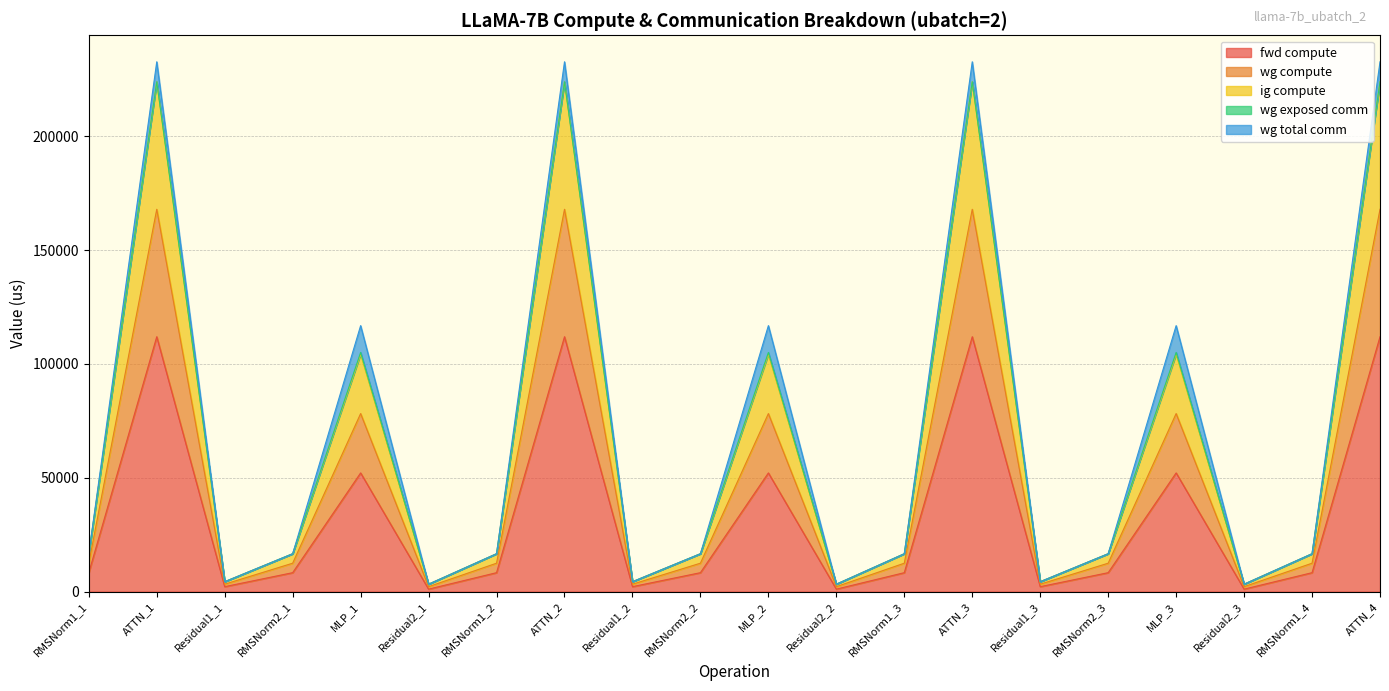

True or false: fwd compute and wg compute cross at least once.

False